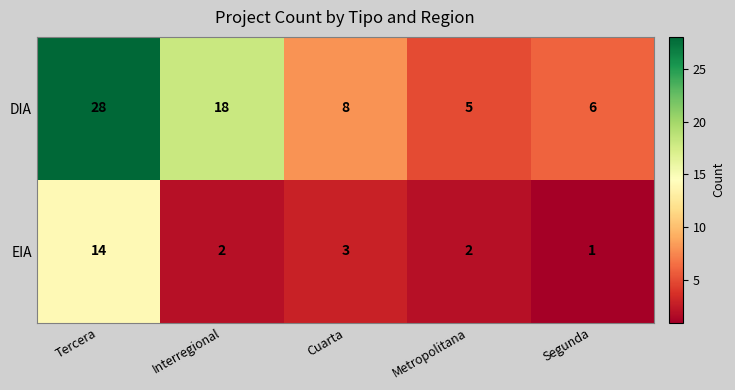

Reading left to right, list all the values displayed in this chart.

DIA: Tercera=28	Interregional=18	Cuarta=8	Metropolitana=5	Segunda=6
EIA: Tercera=14	Interregional=2	Cuarta=3	Metropolitana=2	Segunda=1